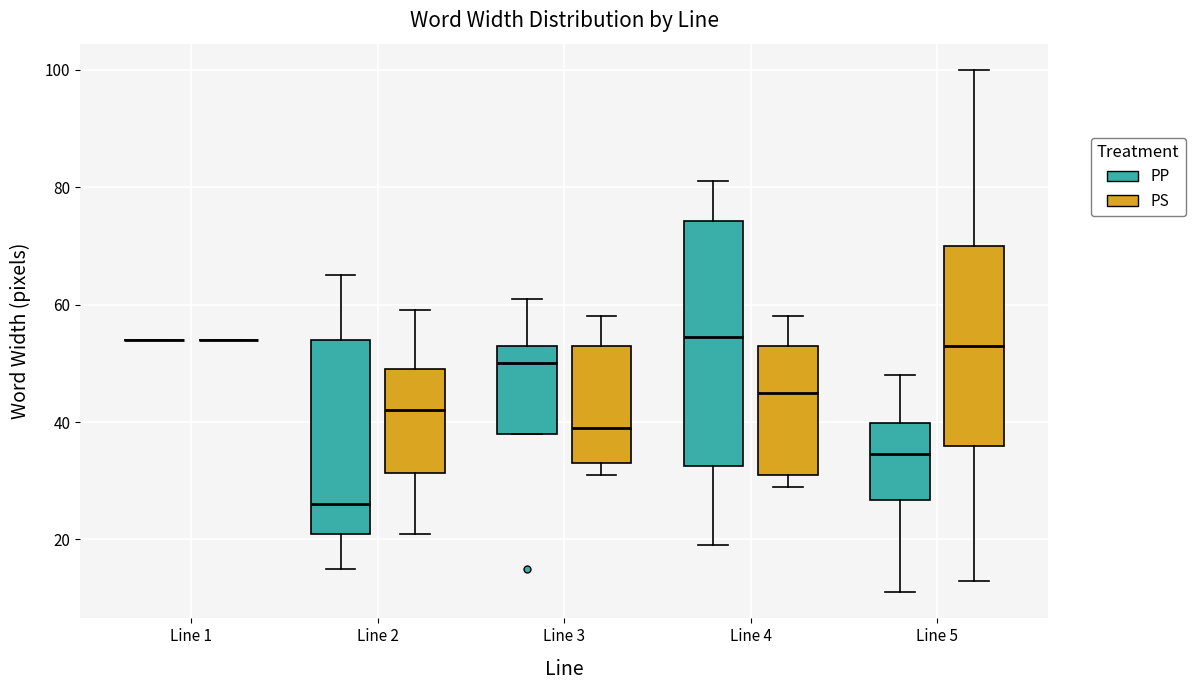

Reading left to right, read every box against the y-axis: the position of its median line, the range the box covers, and the ends of its whiskers. The values are not printed on the chart, so give them approximately, as read against the axis.

Line 1 (PP): box collapsed to a line at 54, whiskers 54 to 54
Line 1 (PS): box collapsed to a line at 54, whiskers 54 to 54
Line 2 (PP): median 26, box 22 to 54, whiskers 16 to 66
Line 2 (PS): median 42, box 32 to 50, whiskers 22 to 60
Line 3 (PP): median 50, box 38 to 54, whiskers 38 to 62
Line 3 (PS): median 40, box 34 to 54, whiskers 32 to 58
Line 4 (PP): median 54, box 32 to 74, whiskers 20 to 82
Line 4 (PS): median 46, box 32 to 54, whiskers 30 to 58
Line 5 (PP): median 34, box 26 to 40, whiskers 12 to 48
Line 5 (PS): median 54, box 36 to 70, whiskers 14 to 100